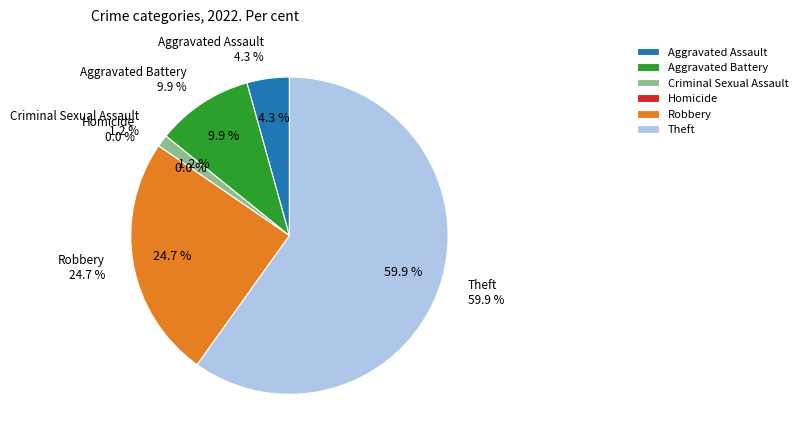

What is the smallest slice in the pie chart?

Homicide